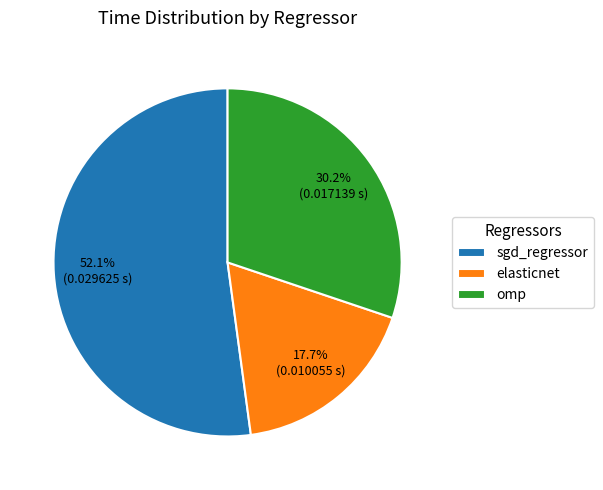

Is there any slice that represents more than half of the pie?

Yes